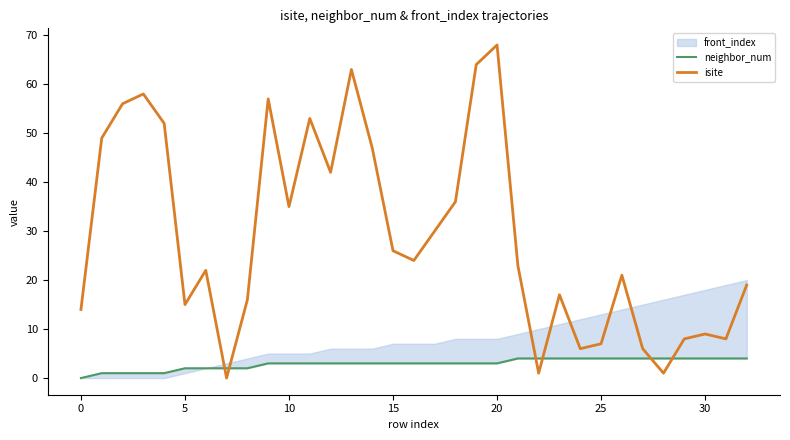

At how many categories does at least one series exceed 42?

10